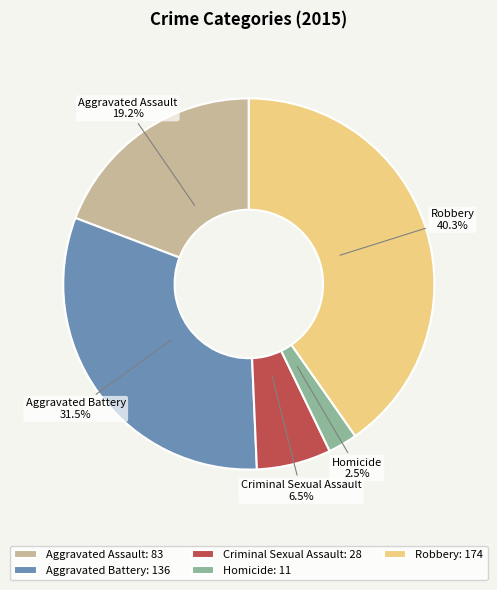

Rank the categories by value from highest to lowest.

Robbery, Aggravated Battery, Aggravated Assault, Criminal Sexual Assault, Homicide